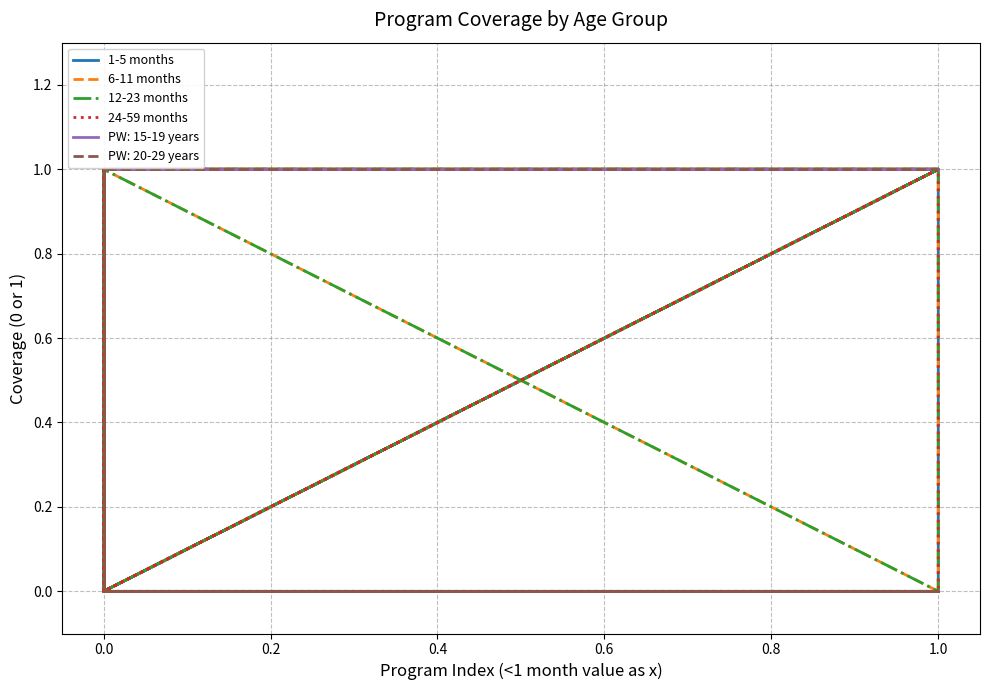

True or false: 12-23 months and 6-11 months cross at least once.

False